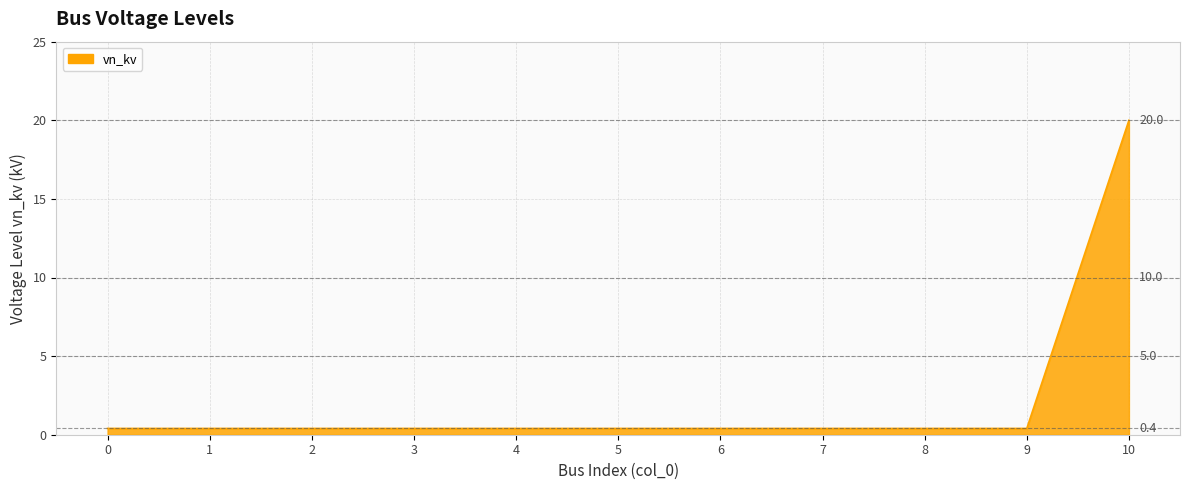

True or false: the data shows 0.4 at 6.

True